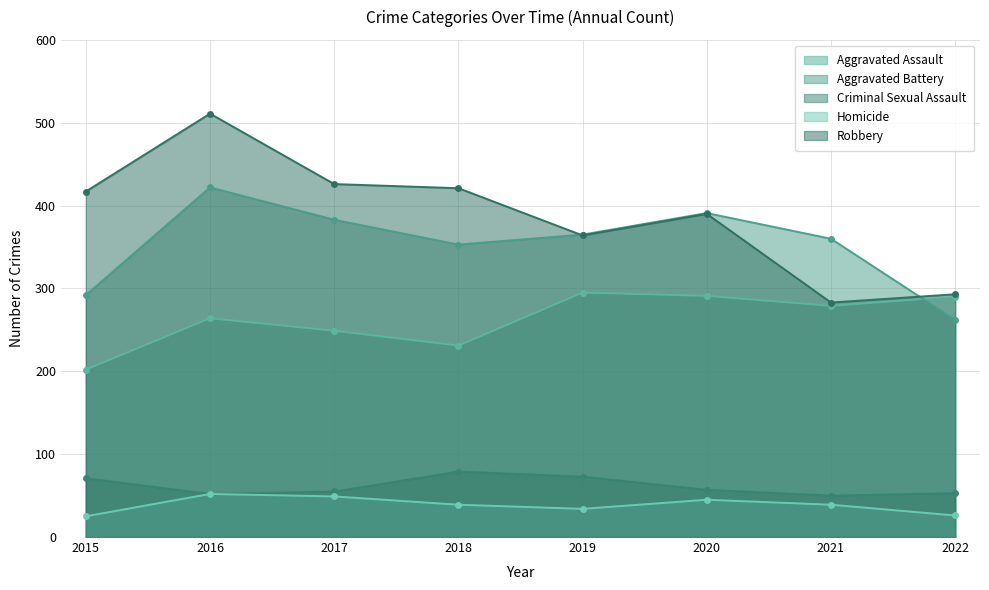

Reading right to left, list all the values displayed in this chart.

Aggravated Assault: 2022=290	2021=279	2020=291	2019=295	2018=231	2017=249	2016=264	2015=202
Aggravated Battery: 2022=262	2021=360	2020=391	2019=365	2018=353	2017=383	2016=422	2015=292
Criminal Sexual Assault: 2022=53	2021=50	2020=57	2019=73	2018=79	2017=55	2016=52	2015=71
Homicide: 2022=26	2021=39	2020=45	2019=34	2018=39	2017=49	2016=52	2015=25
Robbery: 2022=293	2021=283	2020=390	2019=364	2018=421	2017=426	2016=511	2015=417